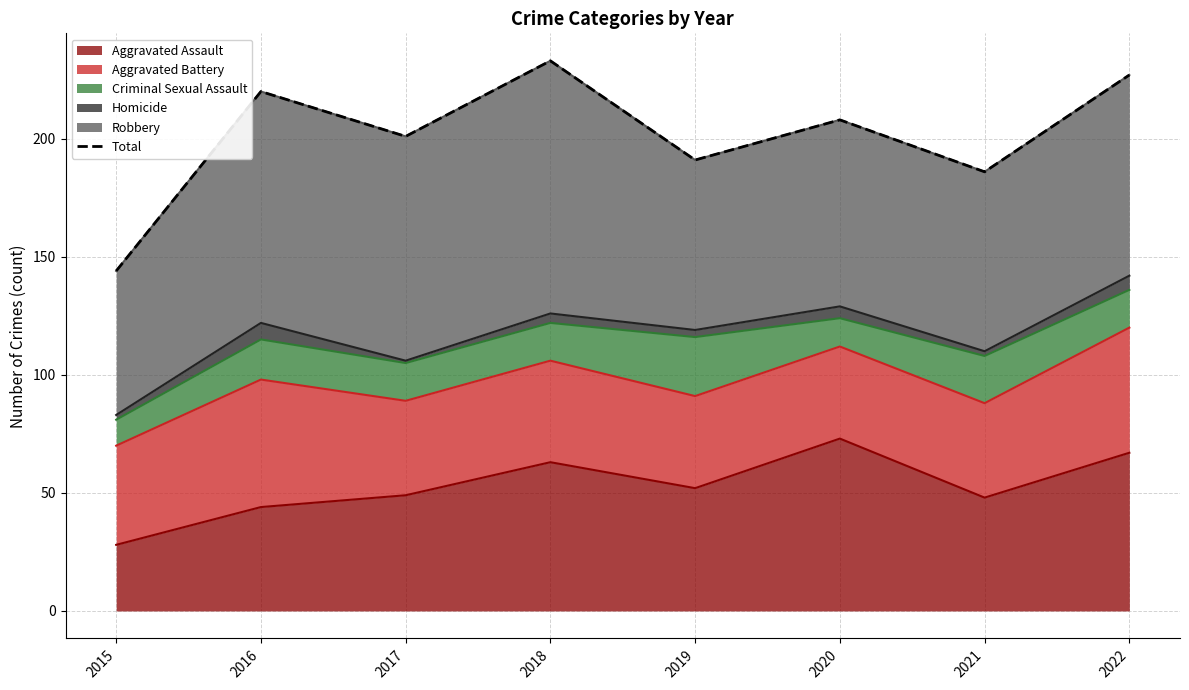

At which category does the data reach its first local peak?

2016